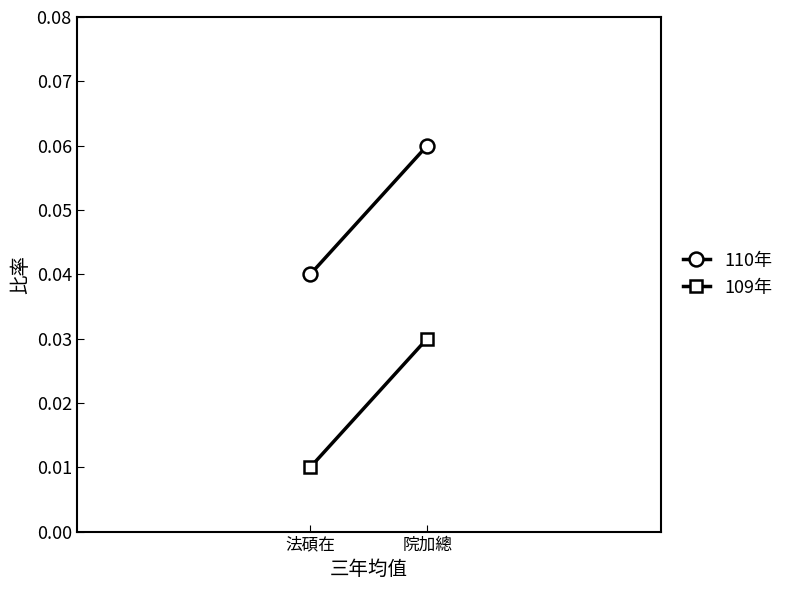

Which series changed the most between 院加總 and 法碩在?

110年